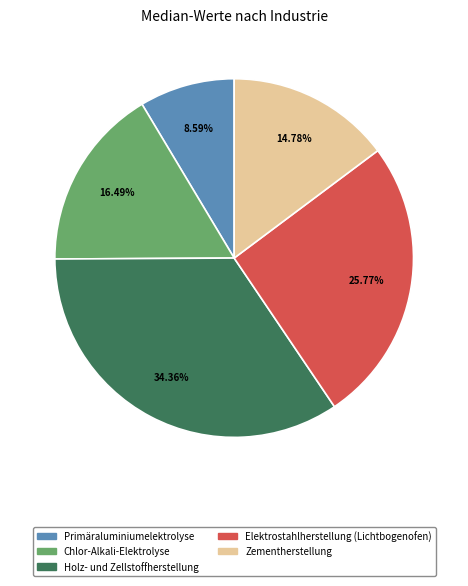

What percentage do Chlor-Alkali-Elektrolyse and Elektrostahlherstellung (Lichtbogenofen) together represent?

42.3%